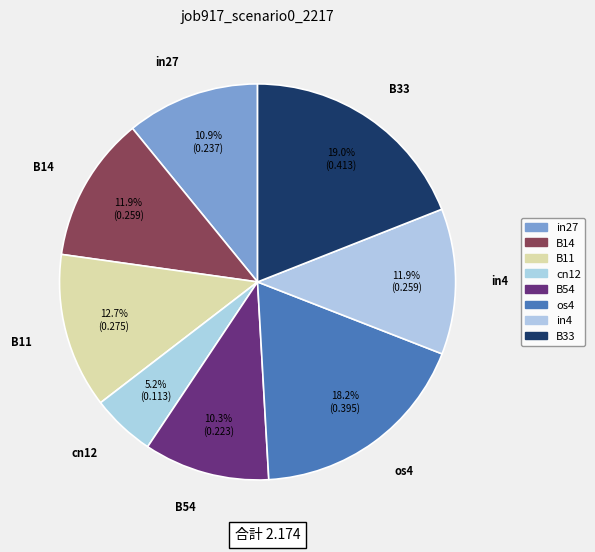

Which category has the smallest portion of the pie?

cn12